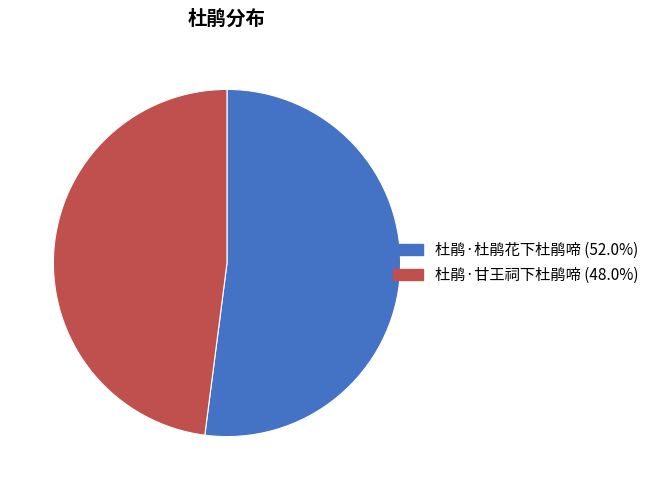

Combined, do 杜鹃·甘王祠下杜鹃啼 (48.0%) and 杜鹃·杜鹃花下杜鹃啼 (52.0%) account for over 50%?

Yes